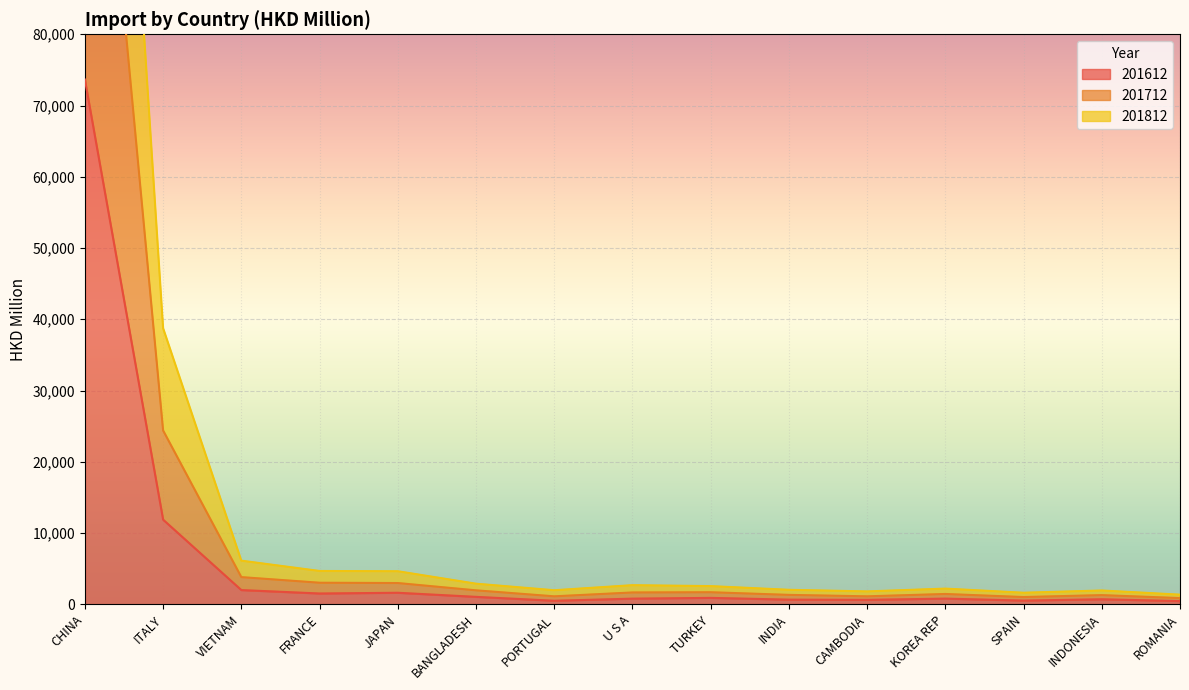

Which series has the largest range (max minus min)?

201712